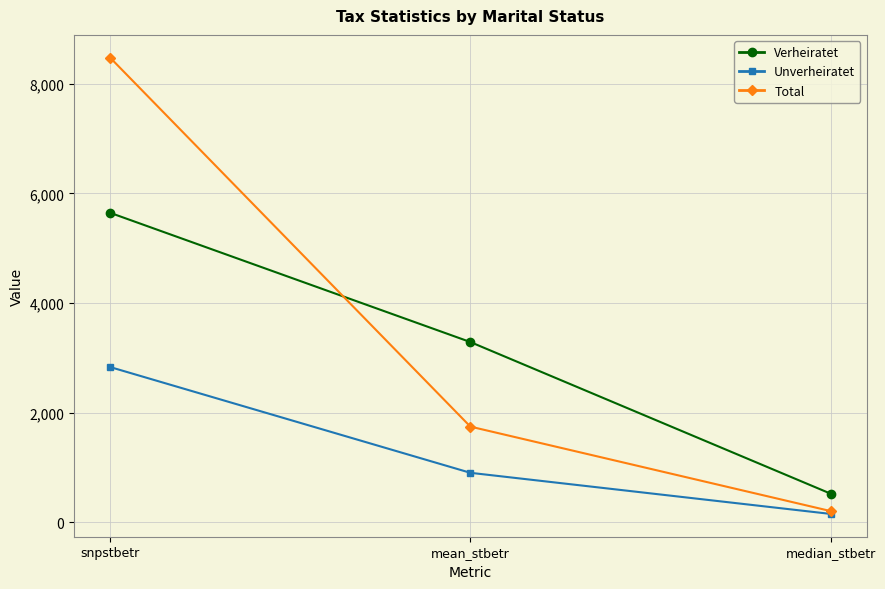

Reading left to right, transcribe all the data shown in this chart.

Verheiratet: snpstbetr=5645.1	mean_stbetr=3287.0	median_stbetr=521.0
Unverheiratet: snpstbetr=2830.5	mean_stbetr=901.0	median_stbetr=151.0
Total: snpstbetr=8475.6	mean_stbetr=1744.0	median_stbetr=203.0